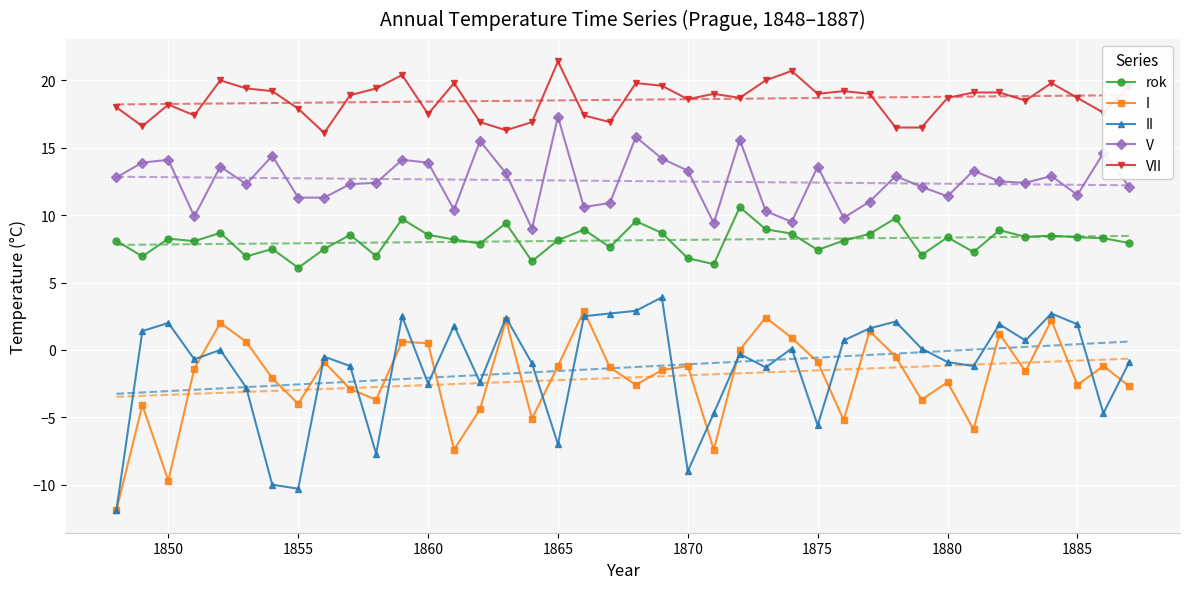

How many lines are shown in the chart?

5